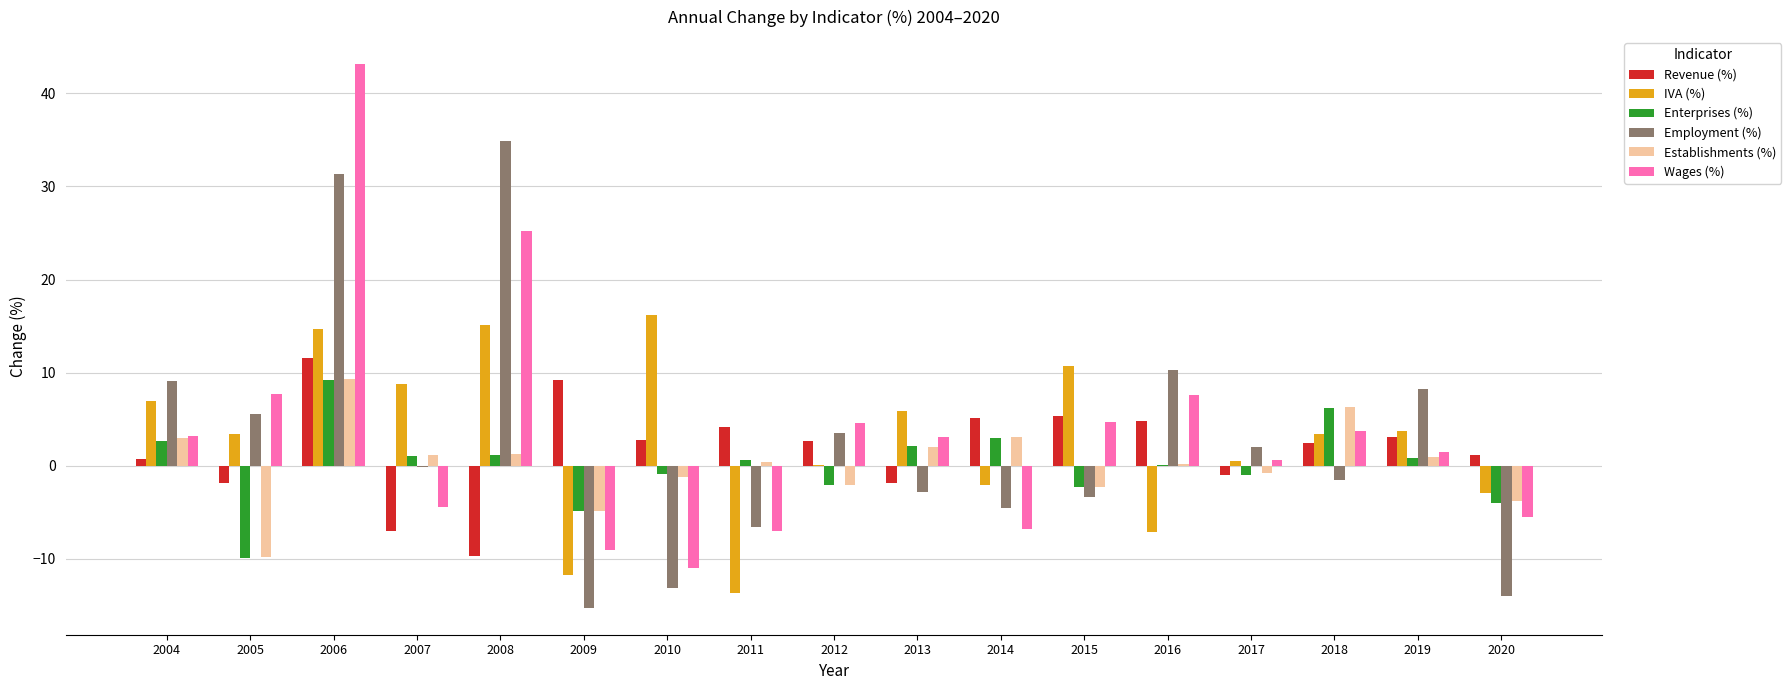

Count the number of data series in this chart.

6